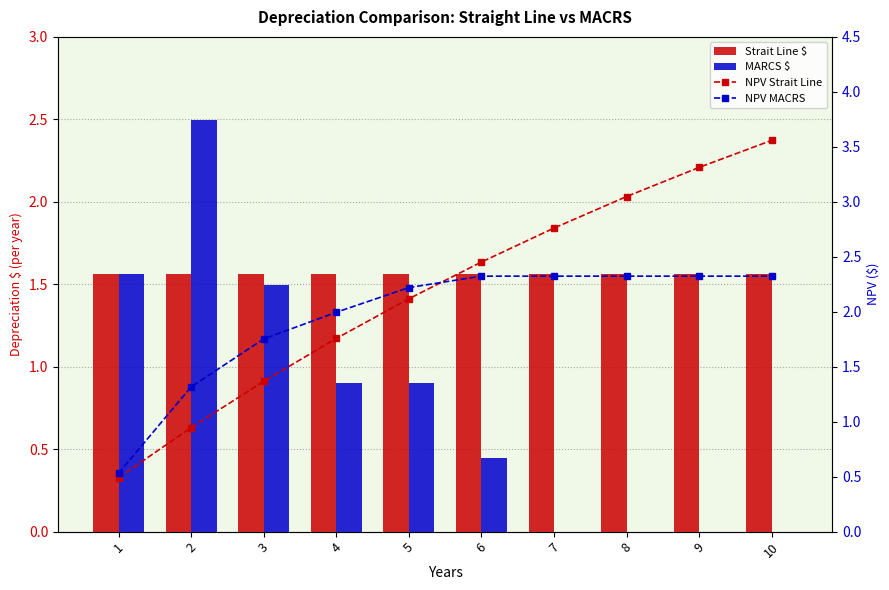

Rank the series at 2 from highest to lowest value.

MARCS $, Strait Line $, NPV MACRS, NPV Strait Line